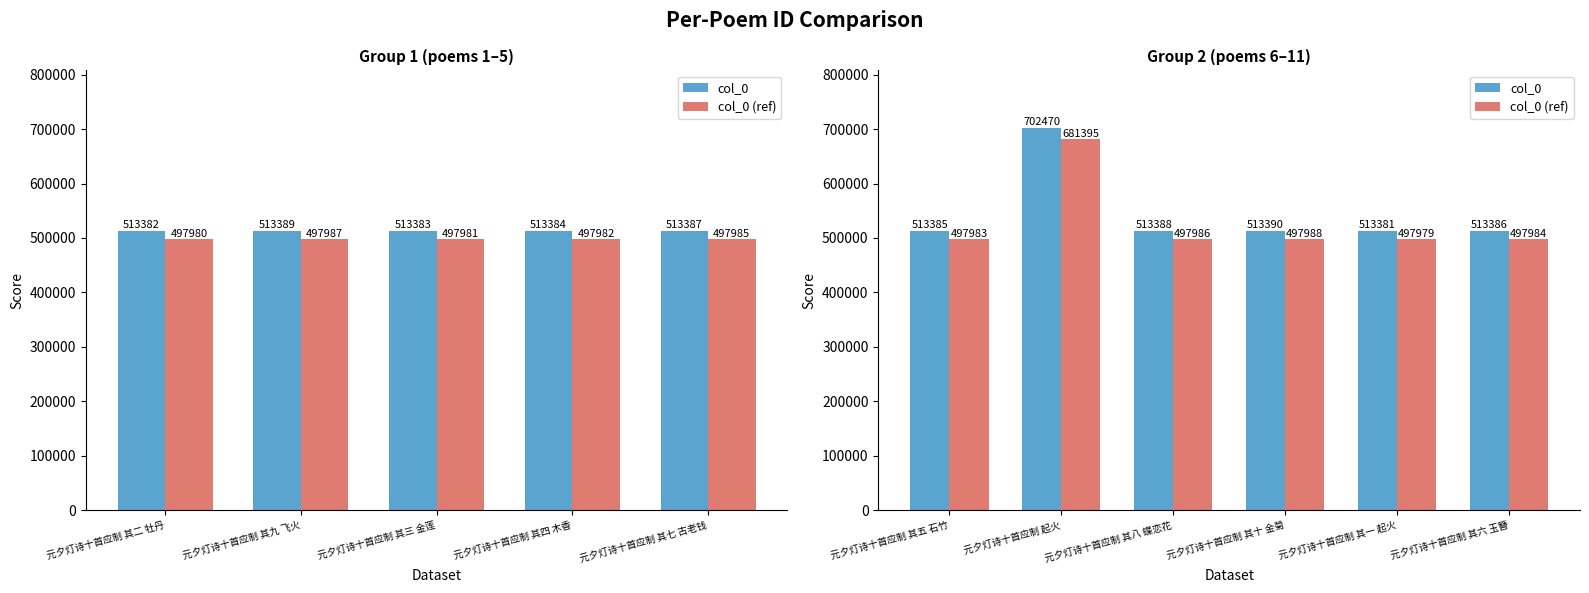

Between 元夕灯诗十首应制 其八 蝶恋花 and 元夕灯诗十首应制 其六 玉簪, which is larger?

元夕灯诗十首应制 其八 蝶恋花